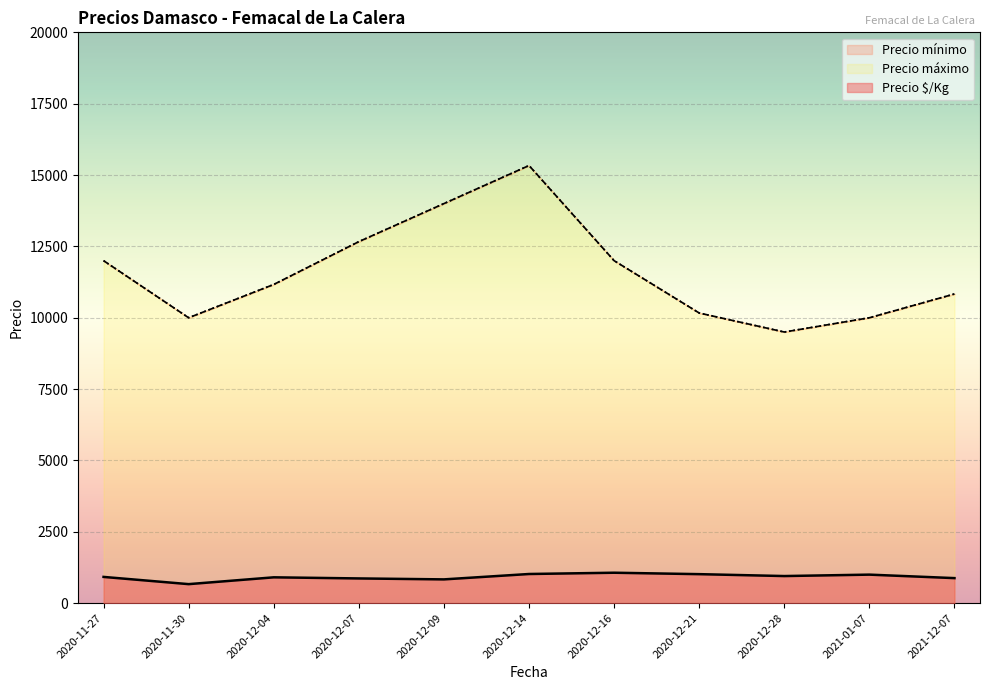

What is the total value across all series at 2020-12-07?

16800